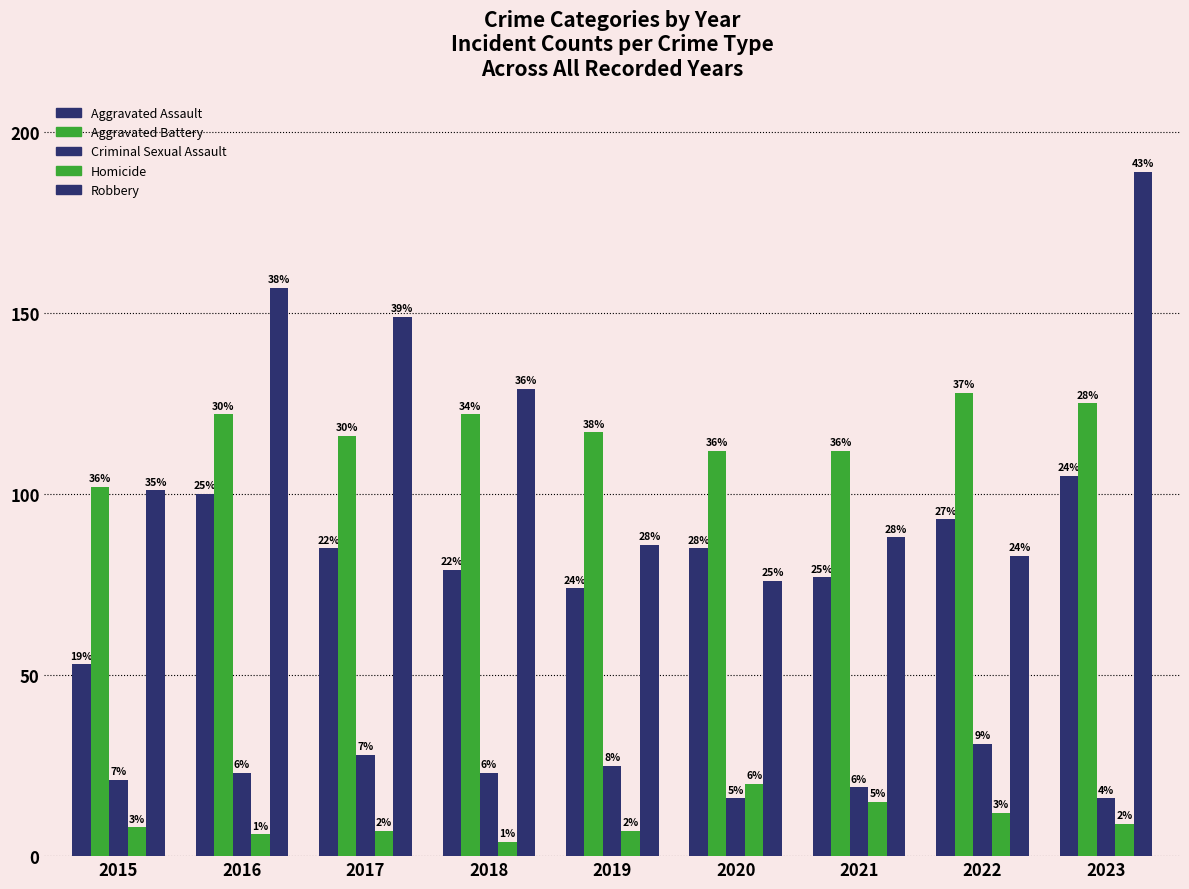

At how many categories does at least one series exceed 87?

9